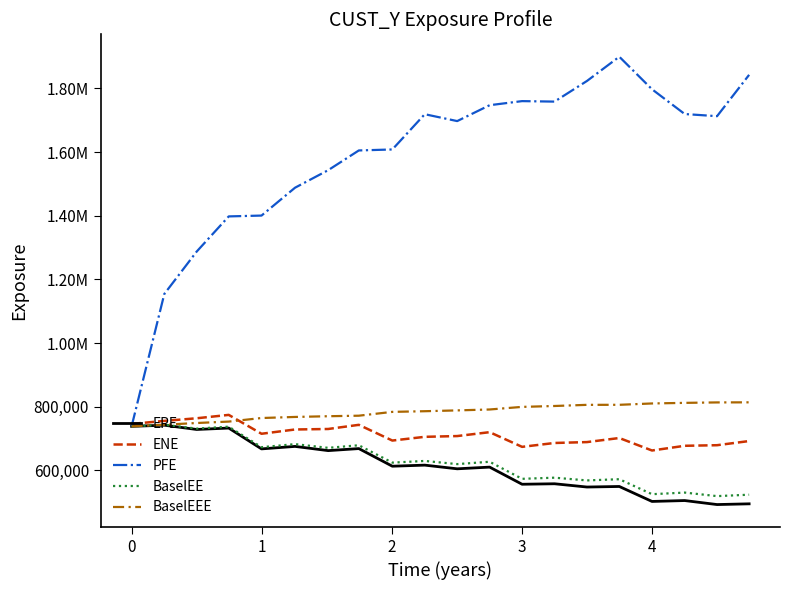

What are all the series names shown in the legend?

EPE, ENE, PFE, BaselEE, BaselEEE